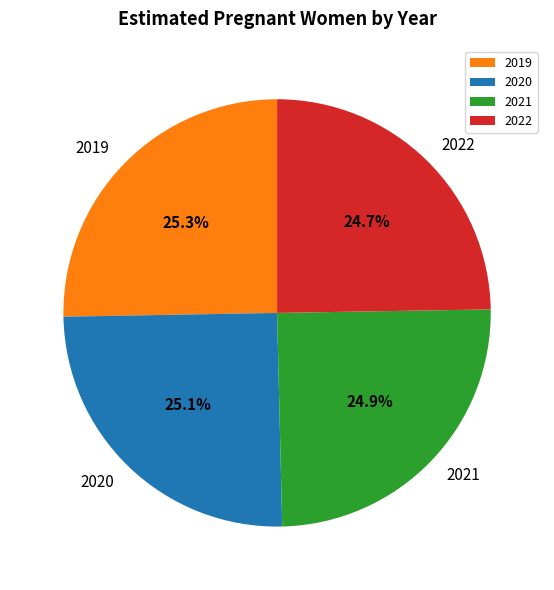

Is it true that 2019 is 25% of the pie?

True